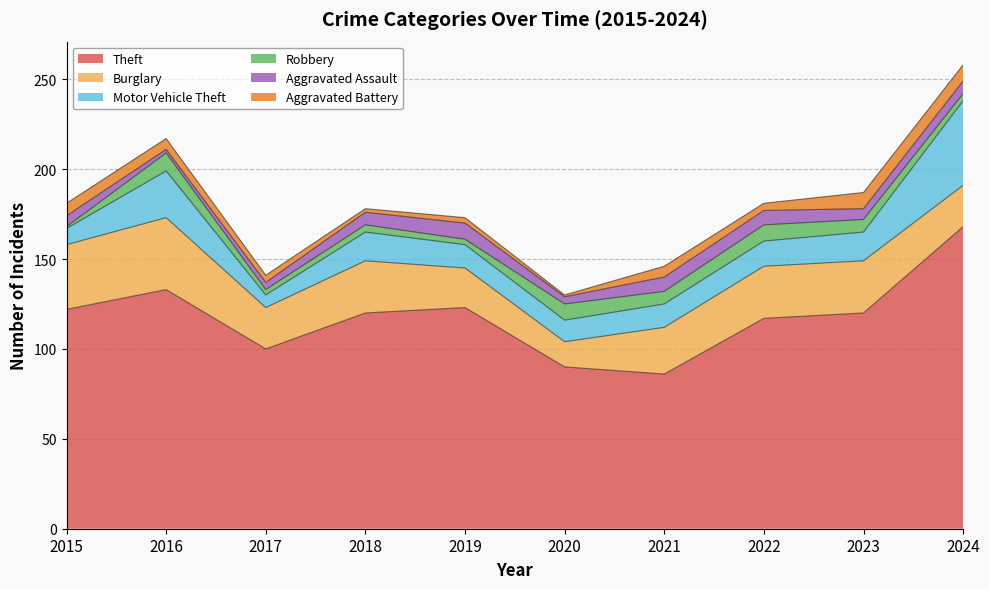

Between 2017 and 2020, which series saw the biggest shift?

Theft